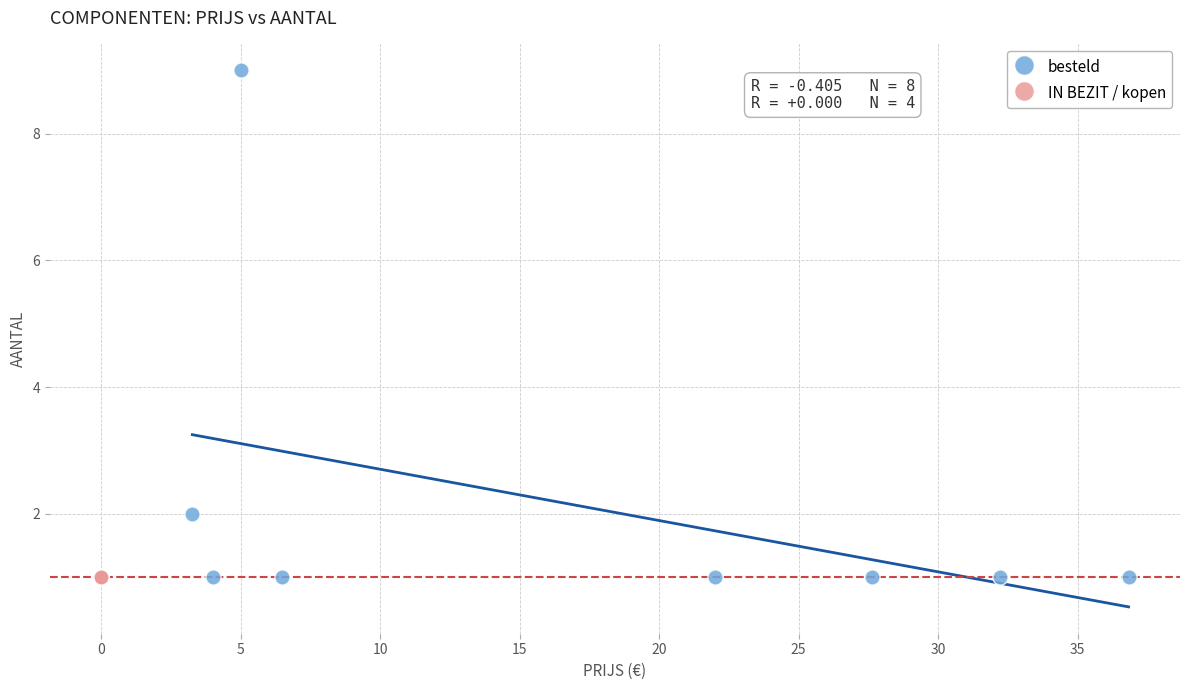

What are all the series names shown in the legend?

besteld, IN BEZIT / kopen